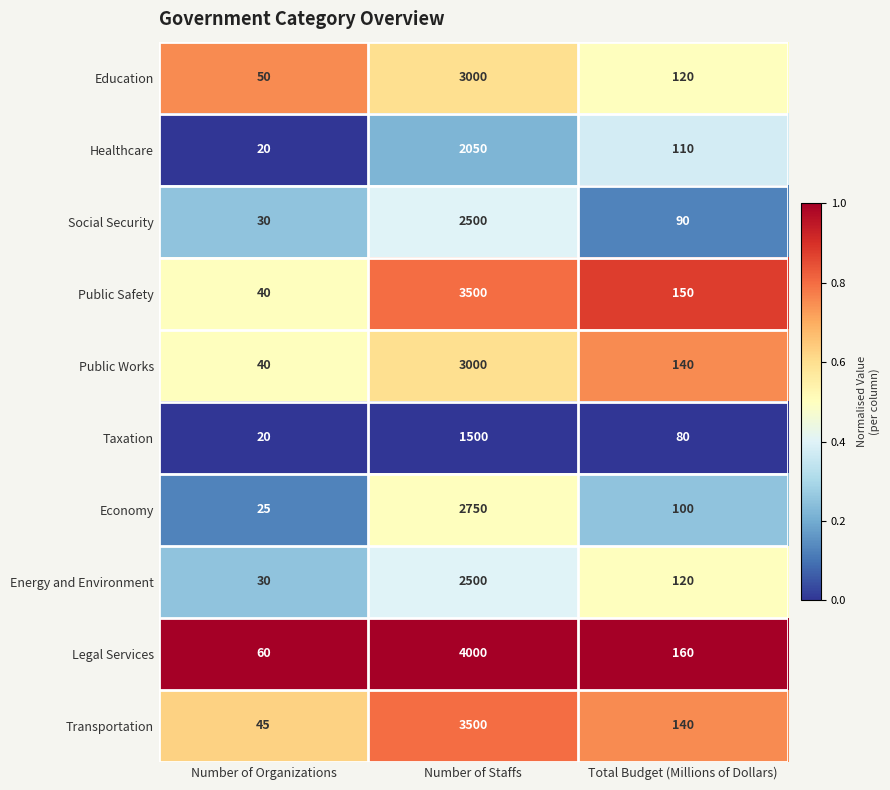

Which series changed the most between Number of Organizations and Total Budget (Millions of Dollars)?

Public Safety